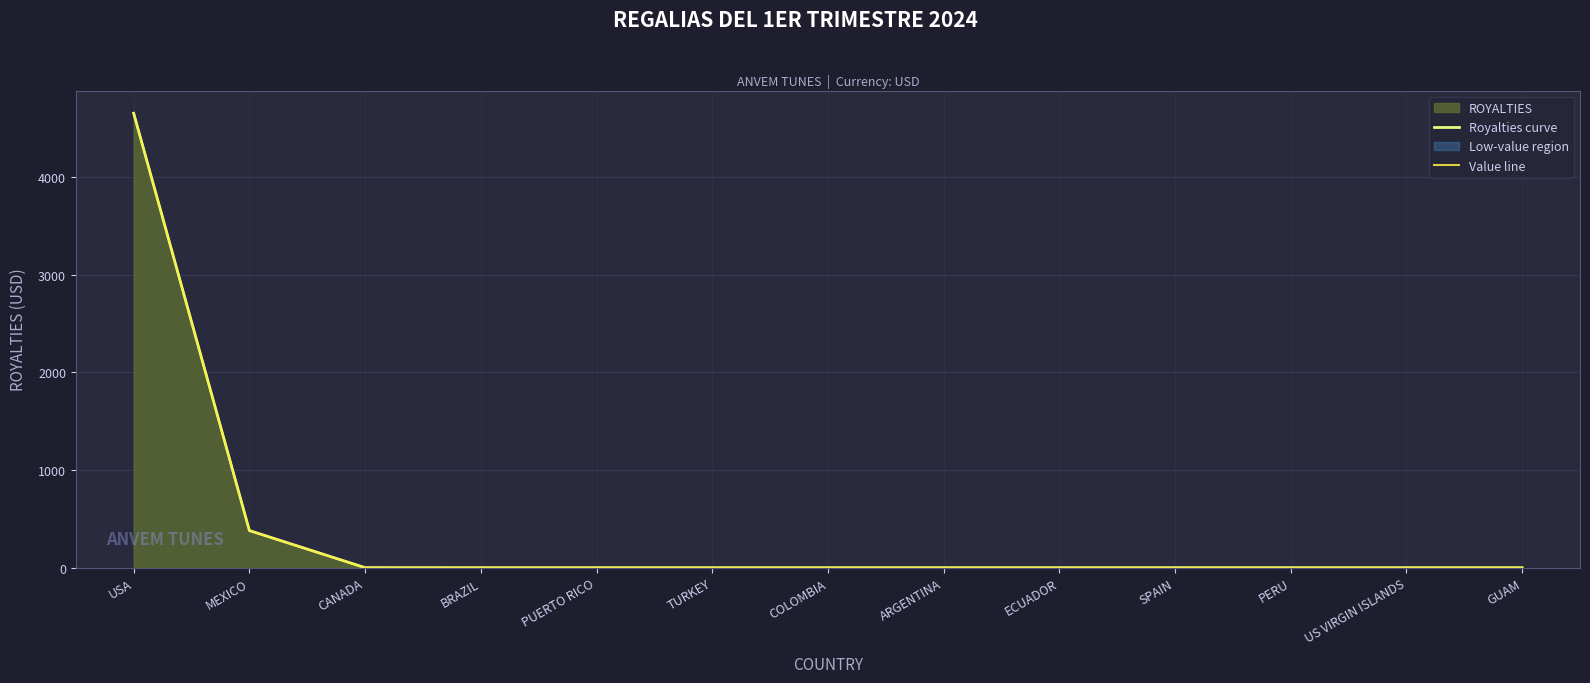

What is the sum of all Value line values?

5032.2